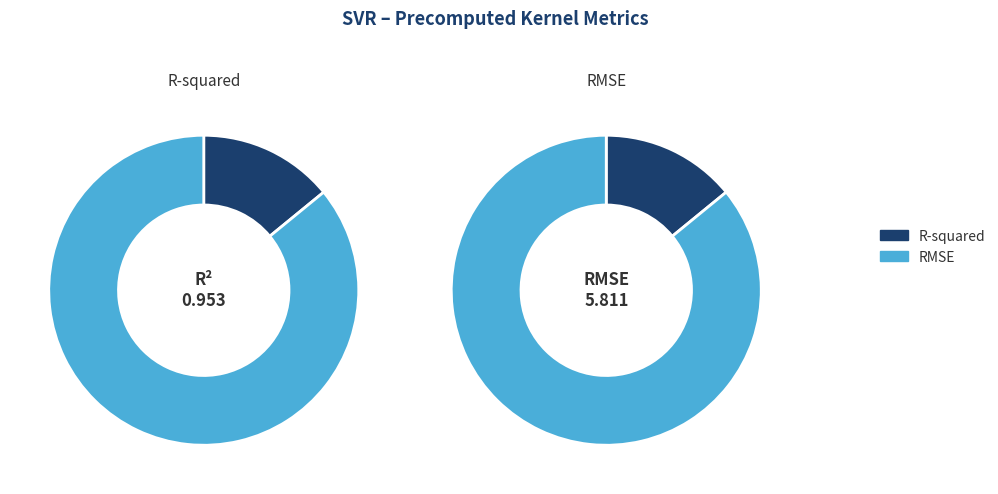

Count the number of slices in the pie.

2